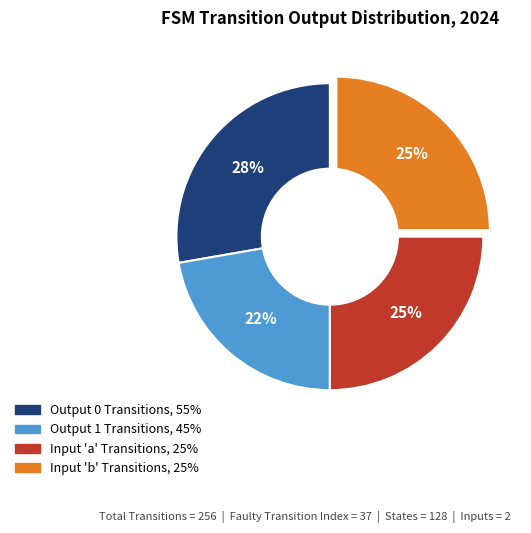

Is there a majority slice in this chart?

No